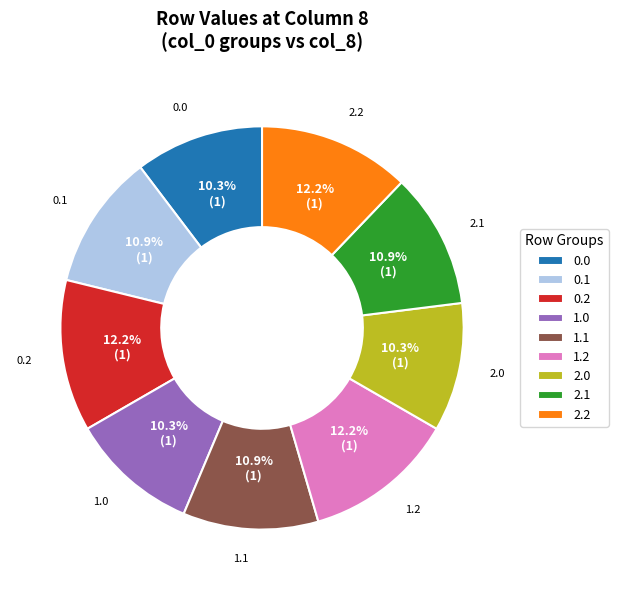

Is there a majority slice in this chart?

No